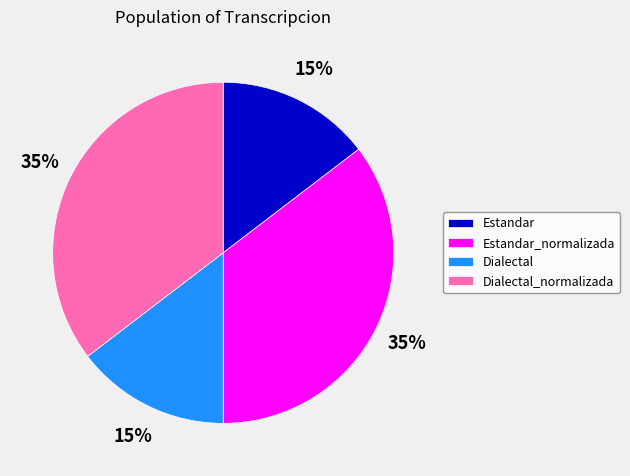

Between Estandar and Estandar_normalizada, which is larger?

Estandar_normalizada